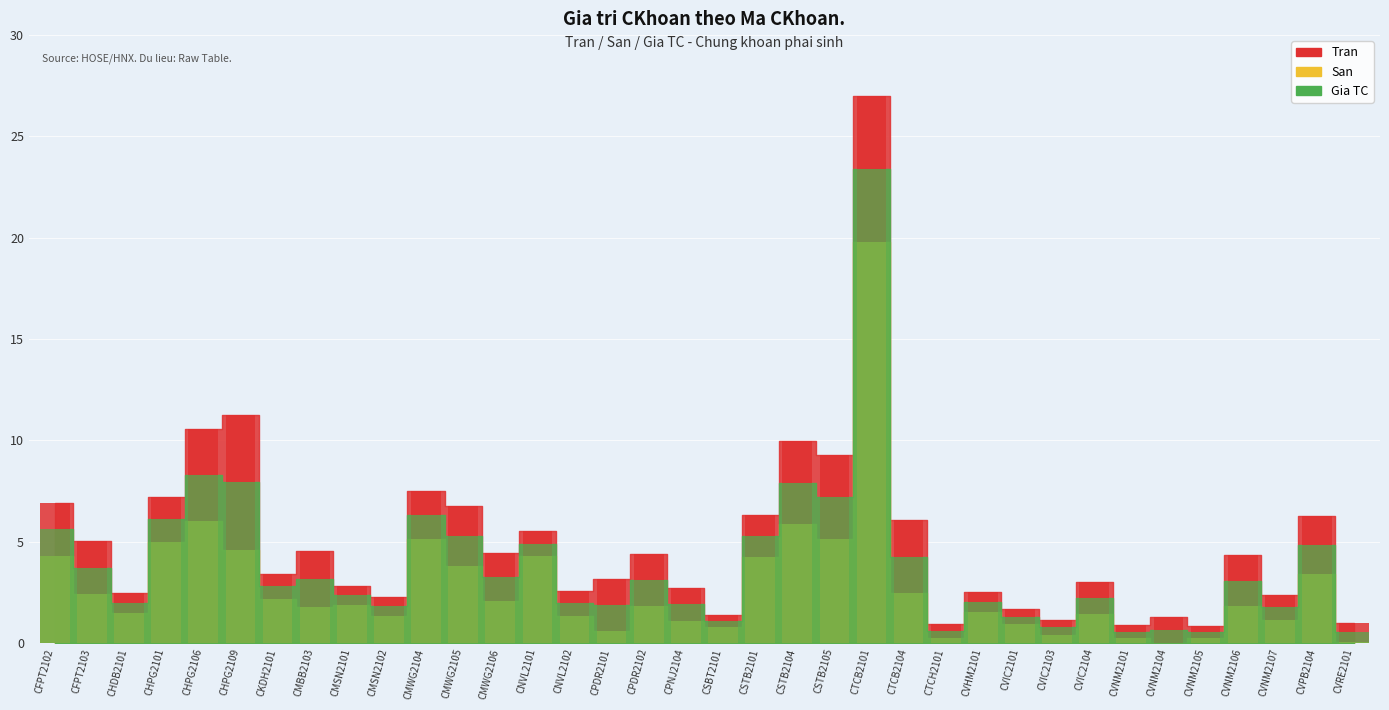

Reading right to left, extract all data points from this chart.

Tran: 1.0	6.3	2.4	4.3	0.8	1.3	0.9	3.0	1.1	1.7	2.5	0.9	6.0	27.0	9.2	9.9	6.3	1.4	2.7	4.4	3.2	2.6	5.5	4.5	6.8	7.5	2.3	2.8	4.5	3.4	11.2	10.5	7.2	2.5	5.0	6.9
San: 0.0	3.4	1.1	1.8	0.2	0.0	0.2	1.4	0.4	0.9	1.5	0.2	2.5	19.8	5.2	5.8	4.2	0.8	1.1	1.8	0.6	1.3	4.3	2.1	3.8	5.1	1.4	1.9	1.8	2.2	4.6	6.0	5.0	1.5	2.4	4.3
Gia TC: 0.5	4.8	1.8	3.1	0.5	0.7	0.5	2.2	0.8	1.3	2.0	0.6	4.2	23.4	7.2	7.9	5.3	1.1	1.9	3.1	1.9	1.9	4.9	3.3	5.3	6.3	1.8	2.4	3.2	2.8	7.9	8.3	6.1	2.0	3.7	5.6